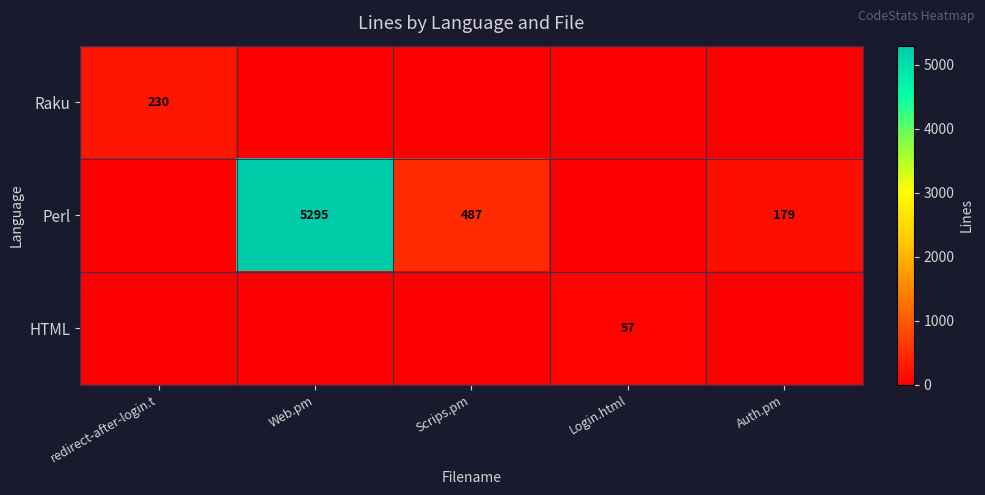

The Perl series shows 487 at Scrips.pm. True or false?

True